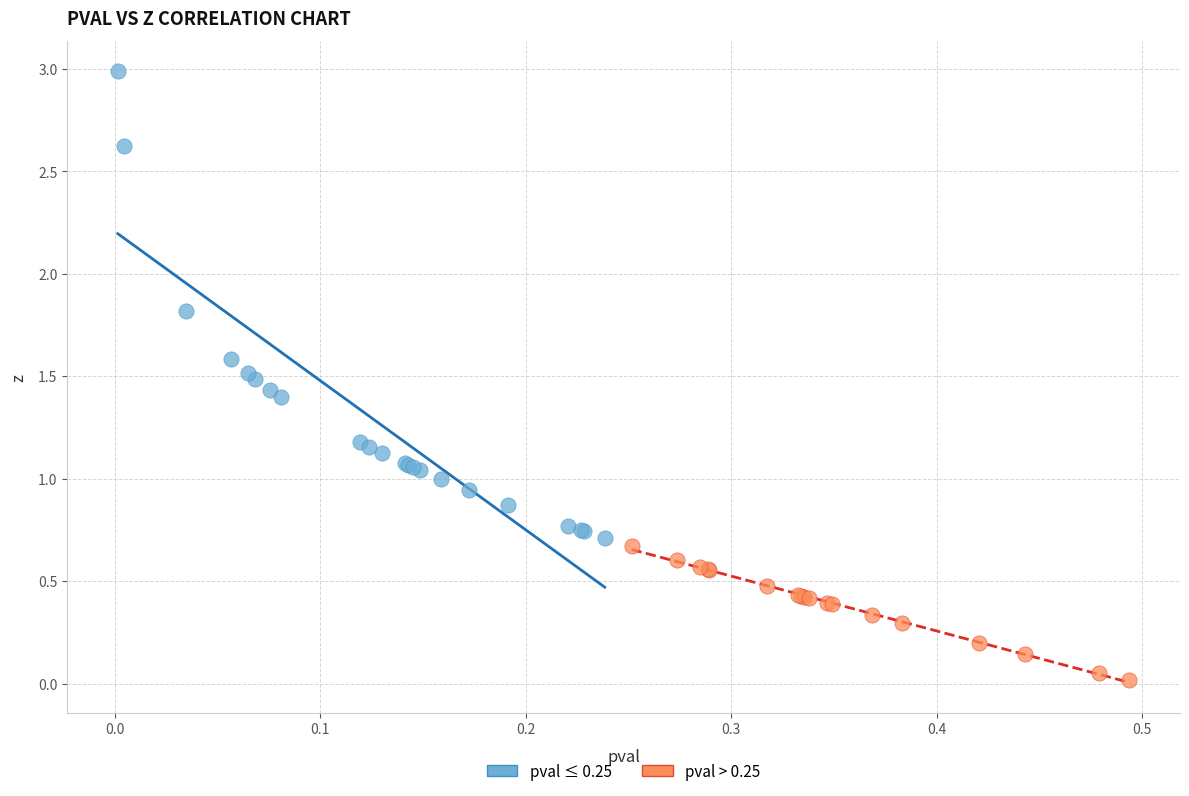

Which series reaches the minimum Y coordinate?

pval > 0.25